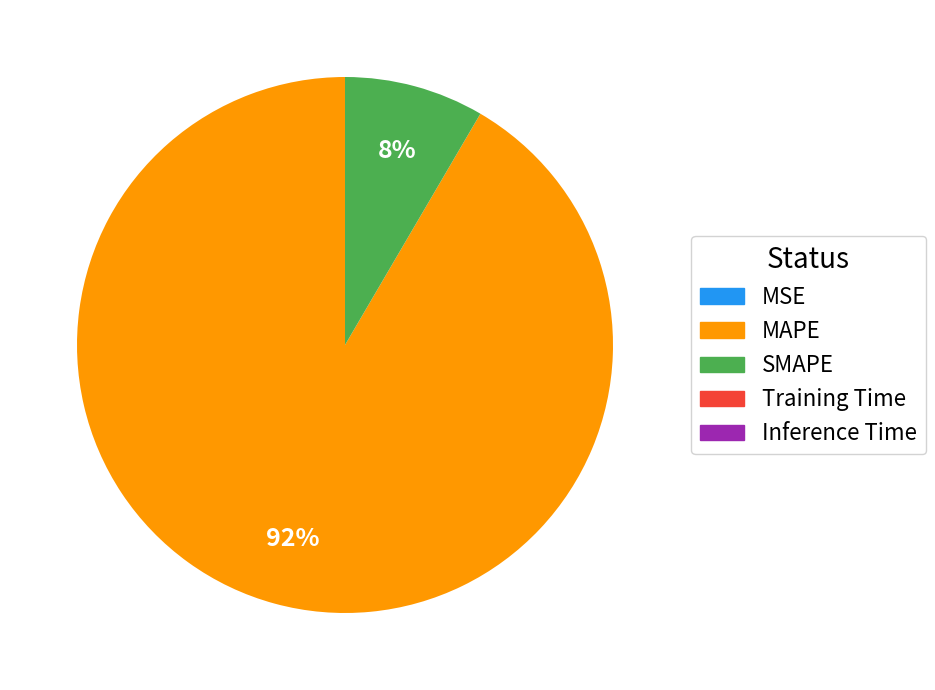

Which category has the biggest portion of the pie?

MAPE